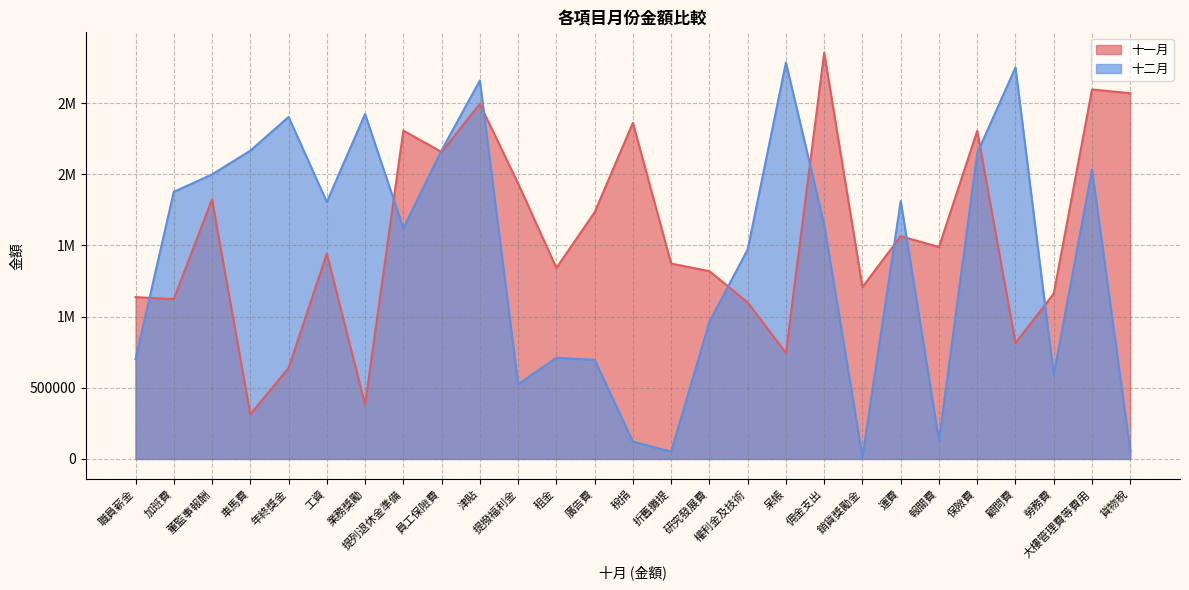

What is the maximum value for 十一月?

2854618